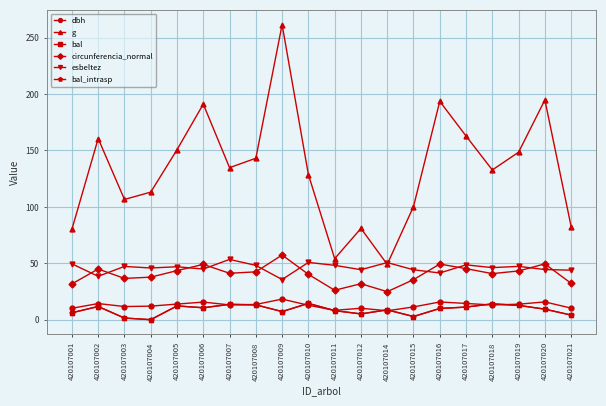

Is this an area chart (filled region under the line)?

No